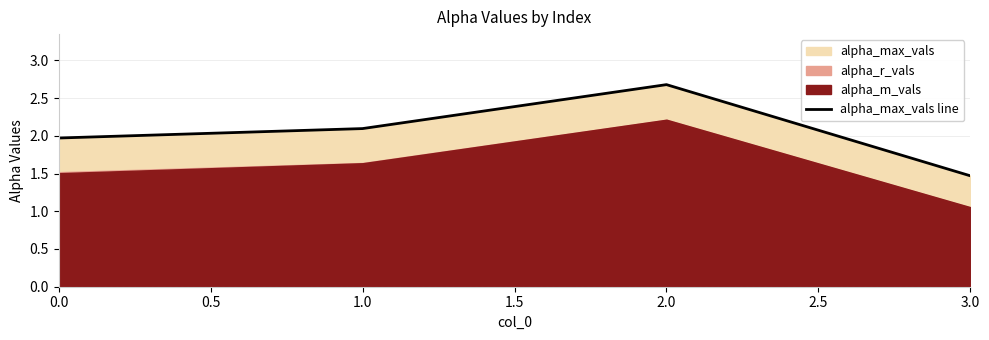

Which category has the lowest value in the alpha_max_vals line series?

3.0